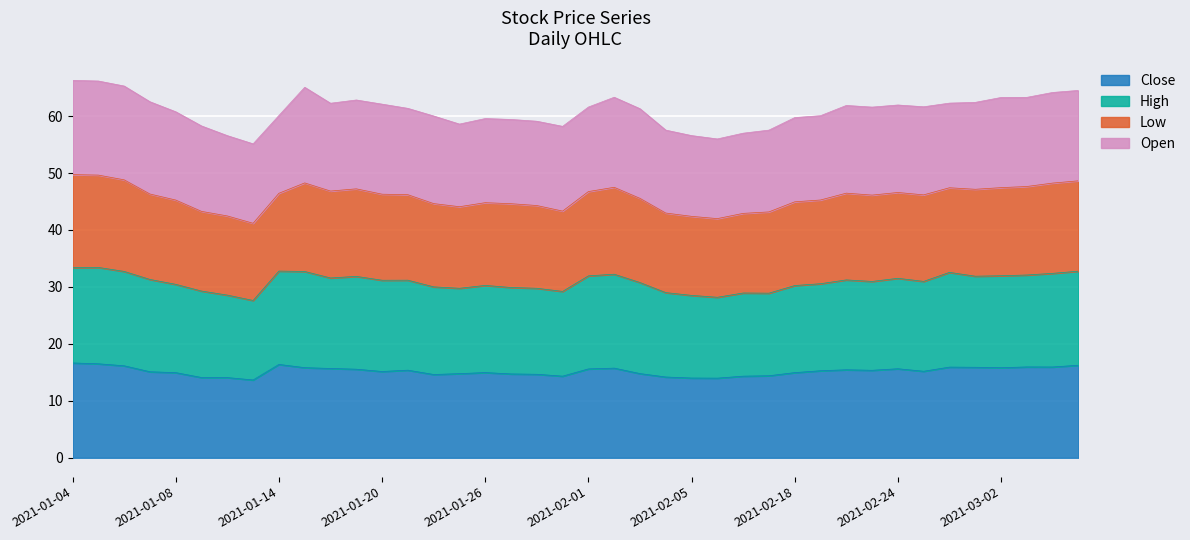

Which label corresponds to the largest value in the chart?

2021-01-05